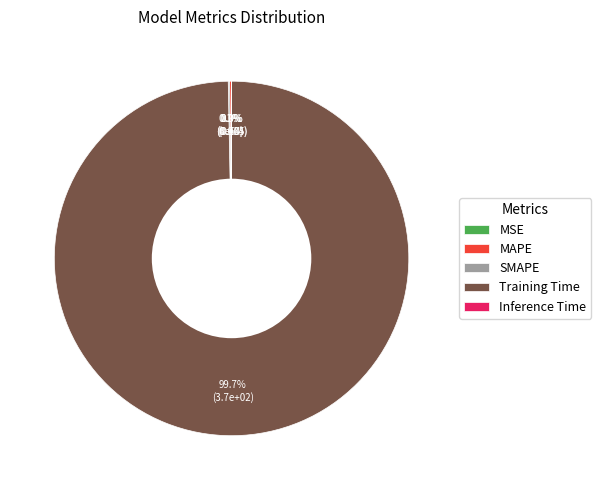

Which category accounts for the majority?

Training Time